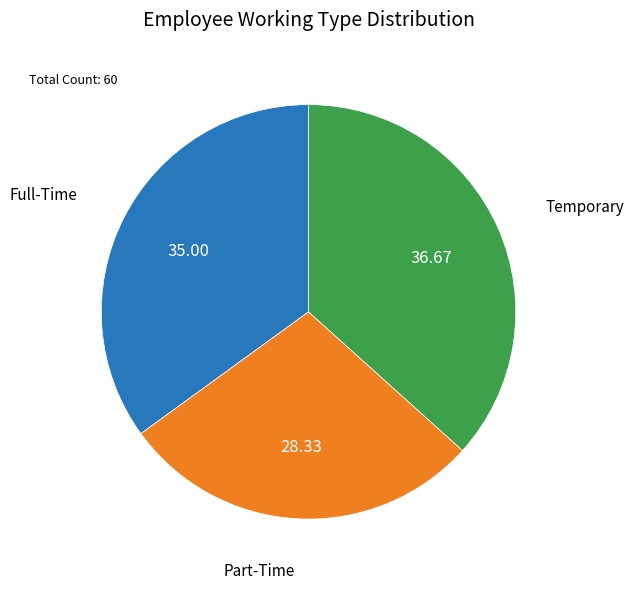

Does any single category account for the majority?

No